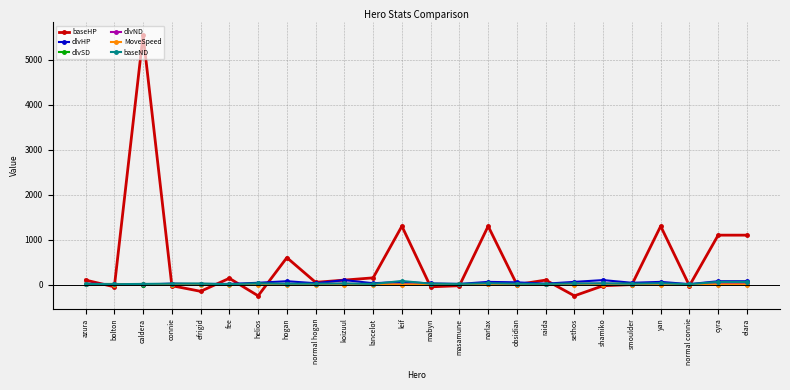

True or false: baseHP has more than 0 points higher than both neighbors.

True